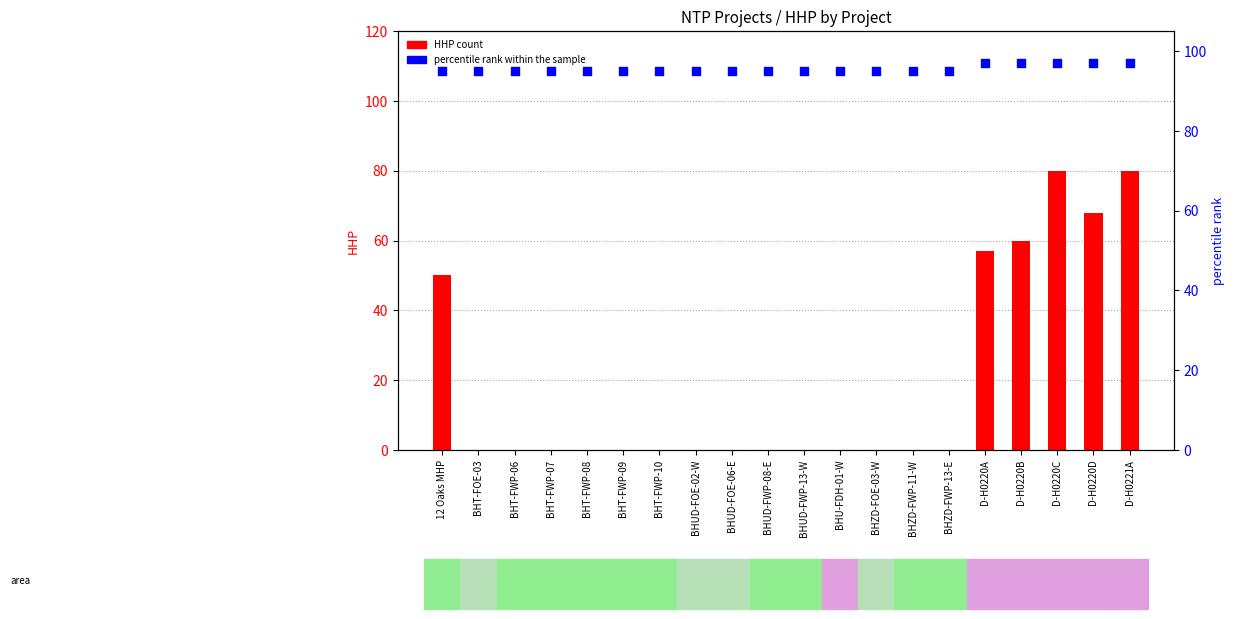

Which series contains the lowest Y value?

HHP count